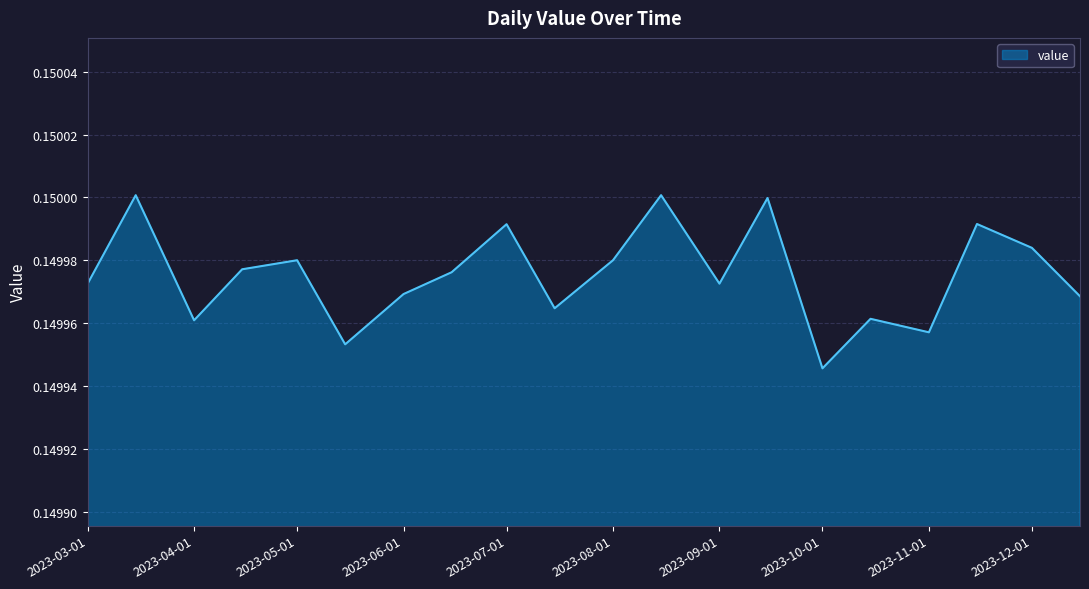

Does the chart have visible grid lines?

Yes